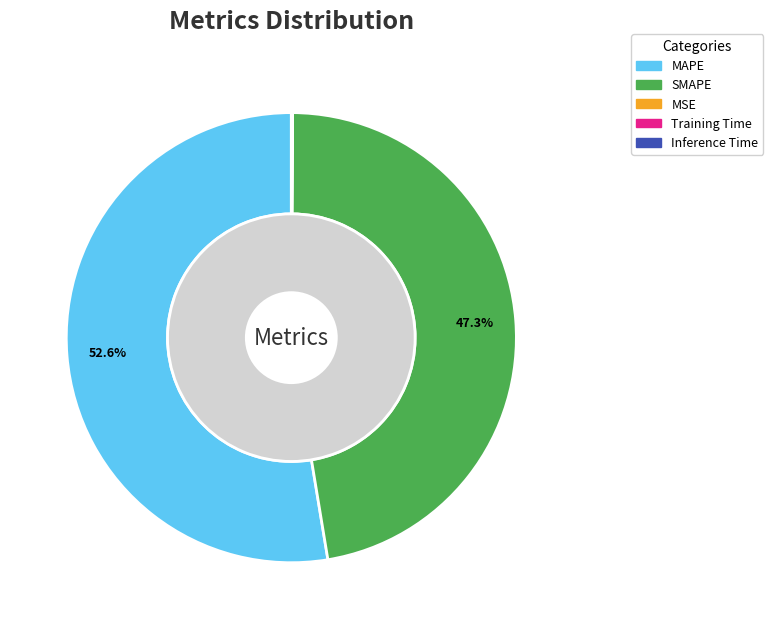

To the nearest percent, what portion does SMAPE represent?

47%